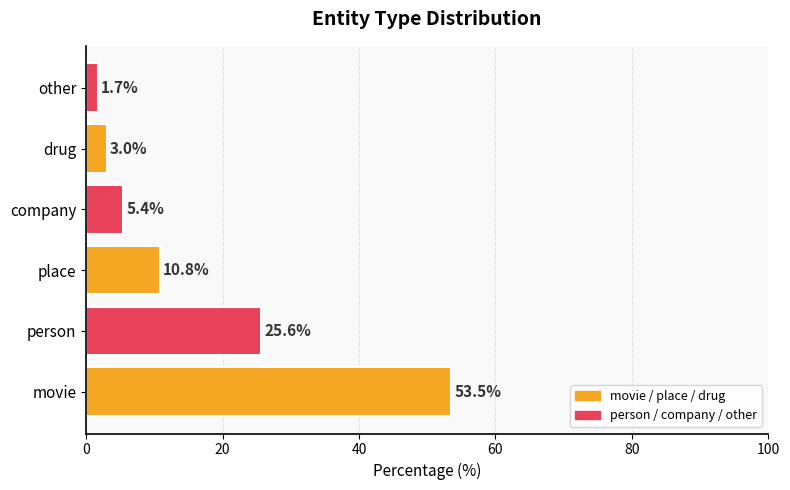

The value at movie is 53.5. True or false?

True